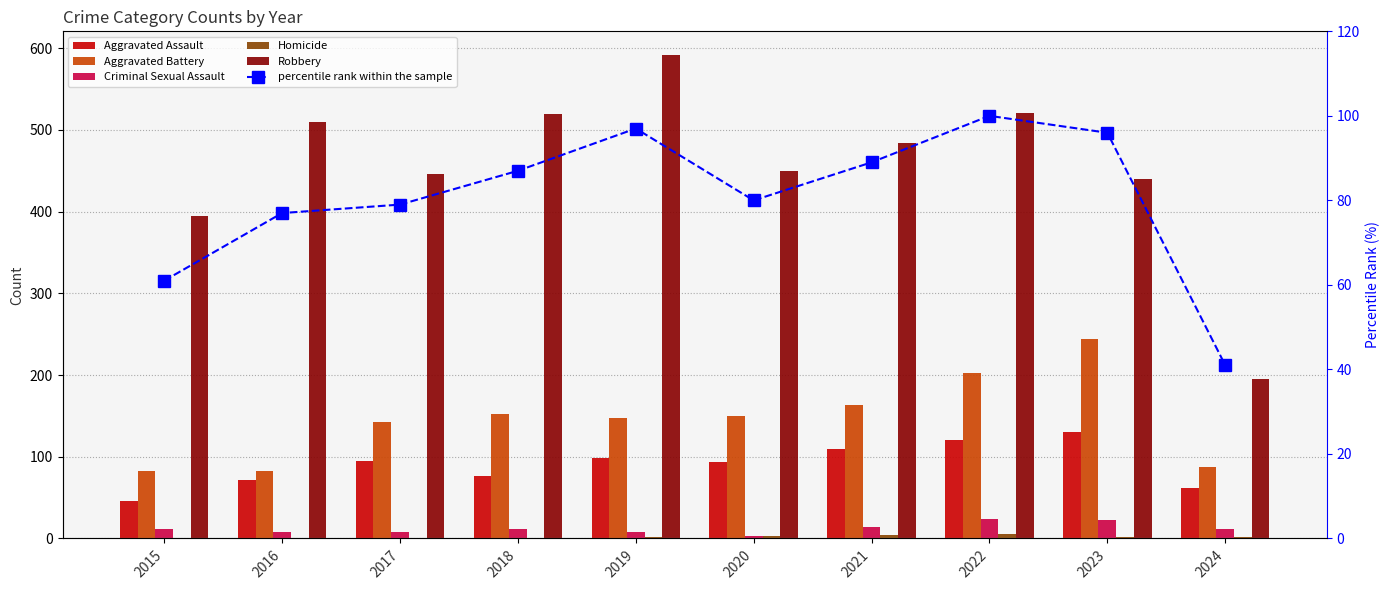

Which has a higher value, 2016 or 2020?

2020